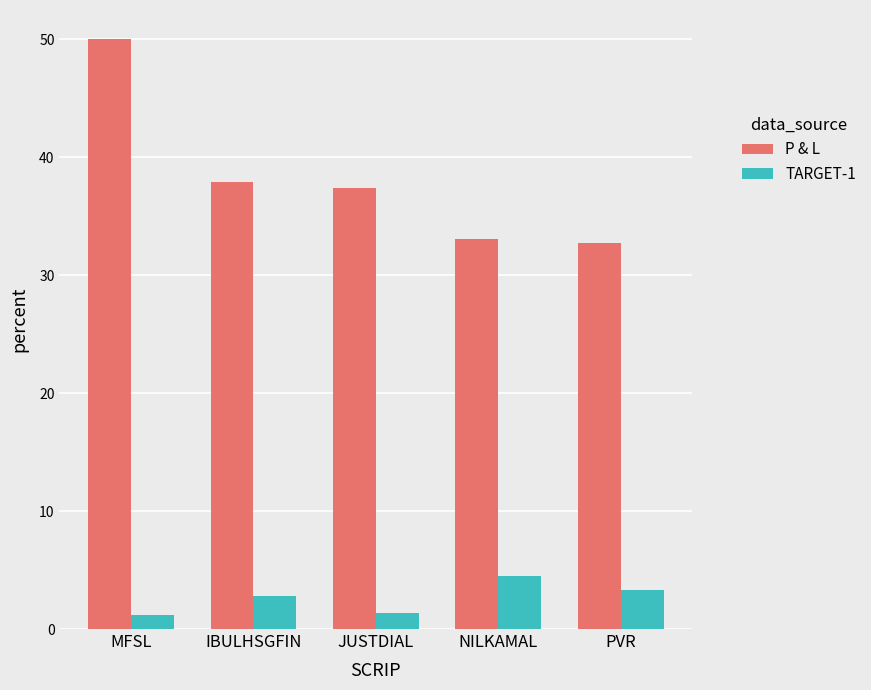

Which series has the largest total across all categories?

P & L